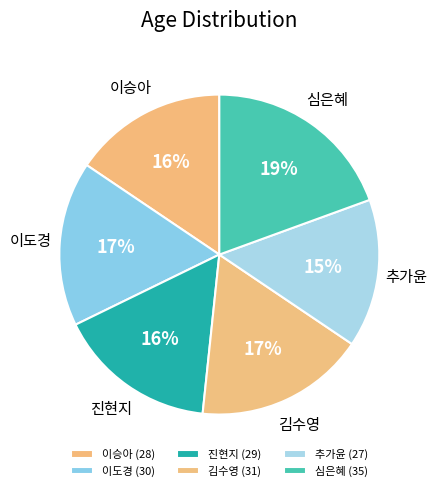

What is the smallest slice in the pie chart?

추가윤